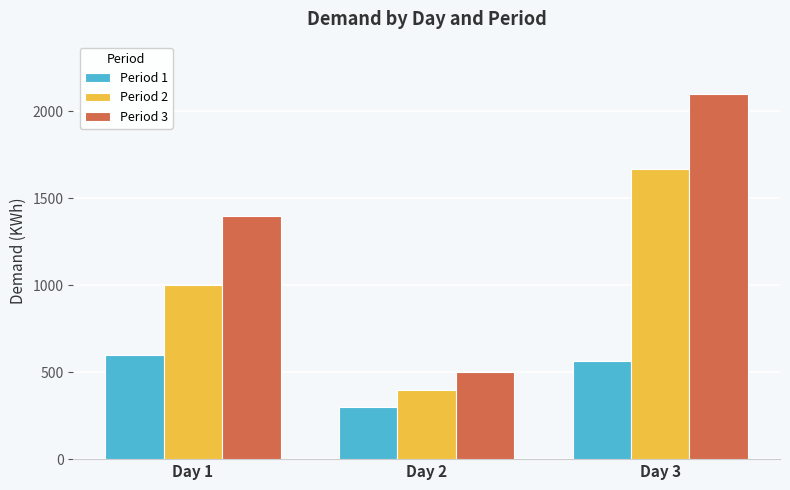

What is the value of the Period 1 bar at the 3rd from the left?

566.7